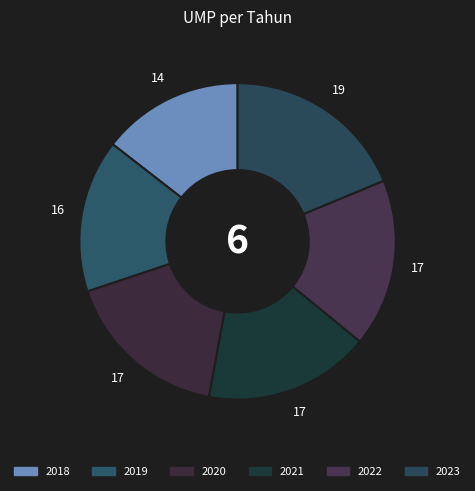

To the nearest percent, what is the average slice percentage?

17%